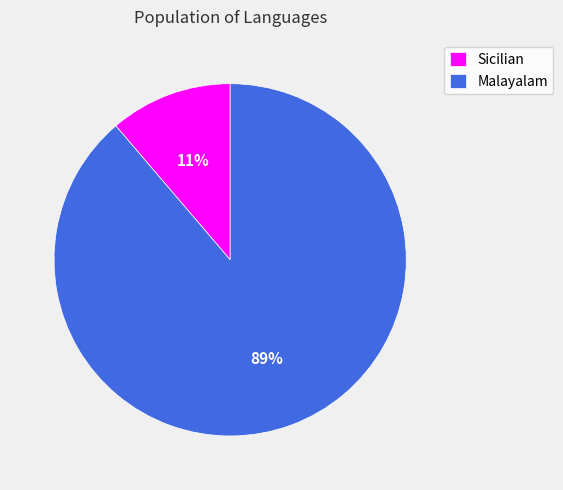

To the nearest percent, what is the combined percentage of Sicilian and Malayalam?

100%